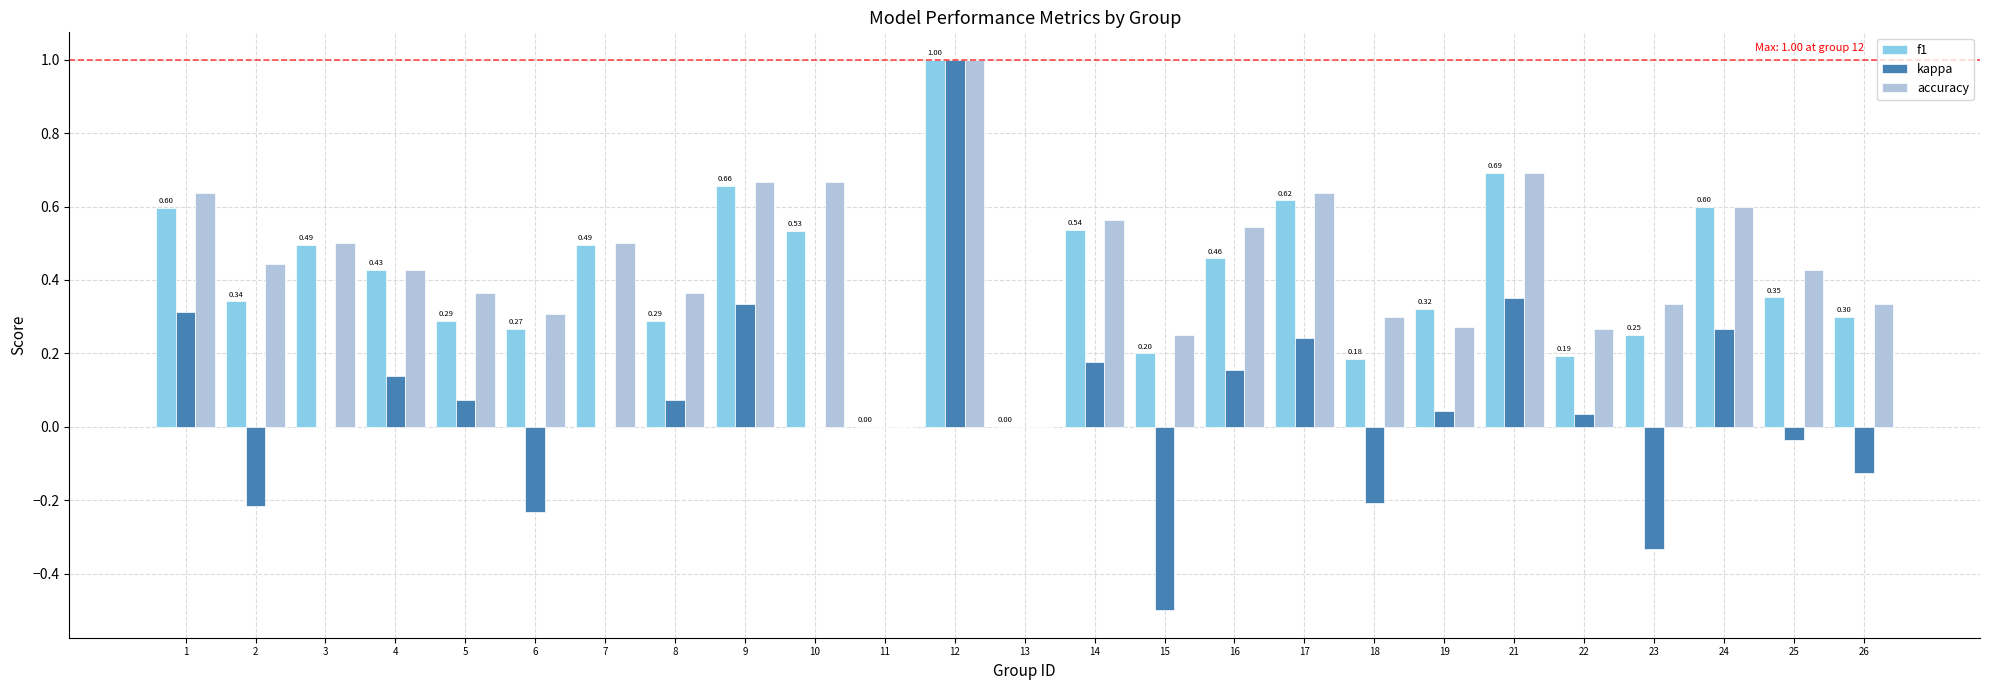

What are all the series names shown in the legend?

f1, kappa, accuracy